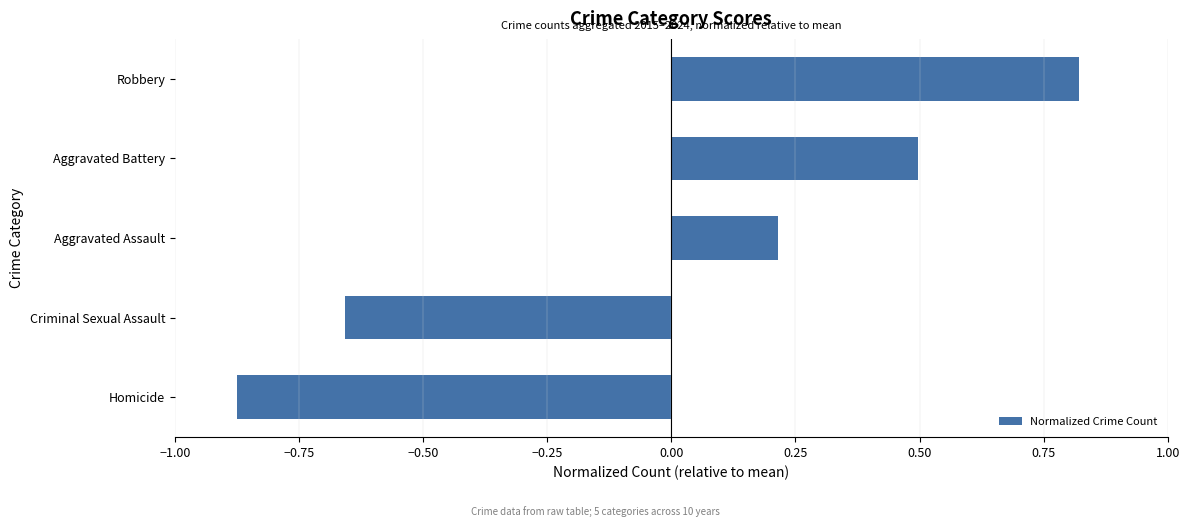

Is it true that the value at Aggravated Battery is 0.7?

False